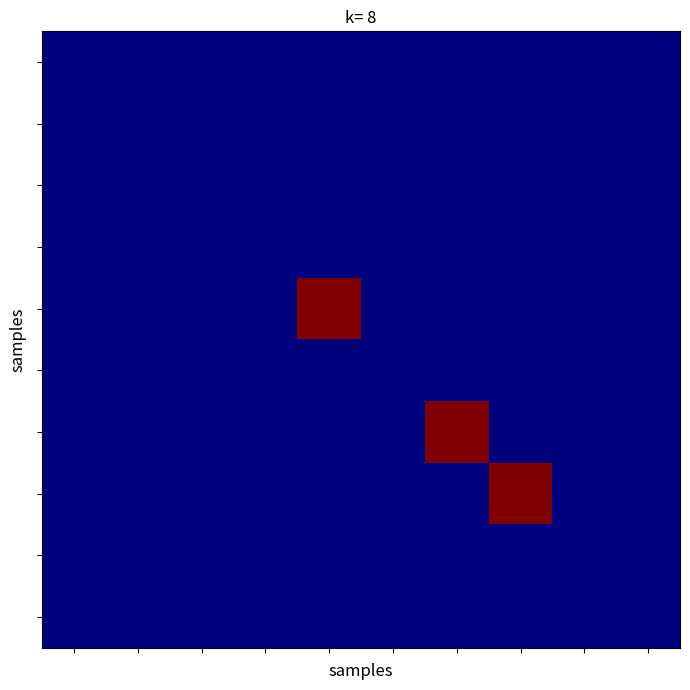

Count the number of categories in the chart.

10